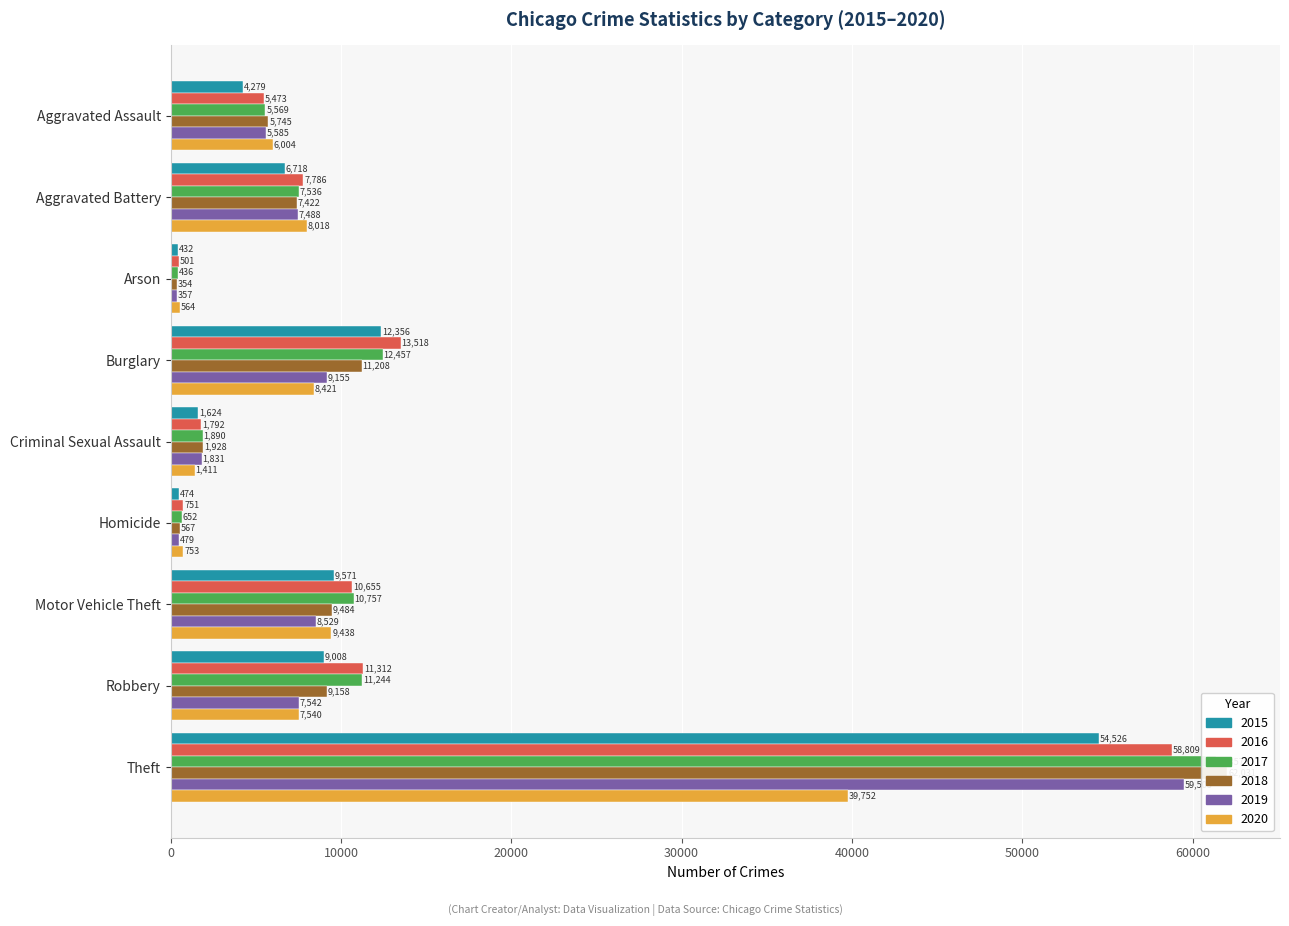

The value of 2019 at Burglary is 3809. True or false?

False